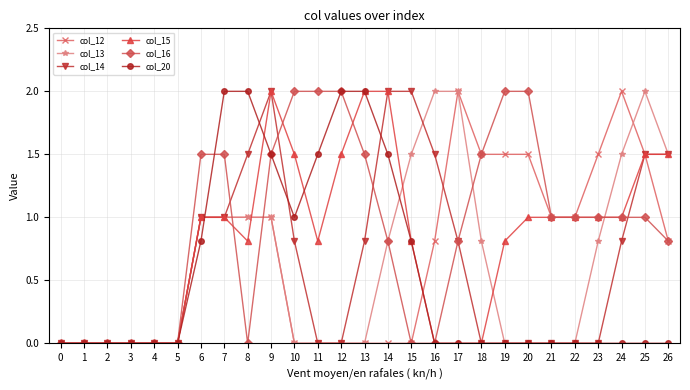

What is the value of the col_20 point at the 13th from the left?

2.0